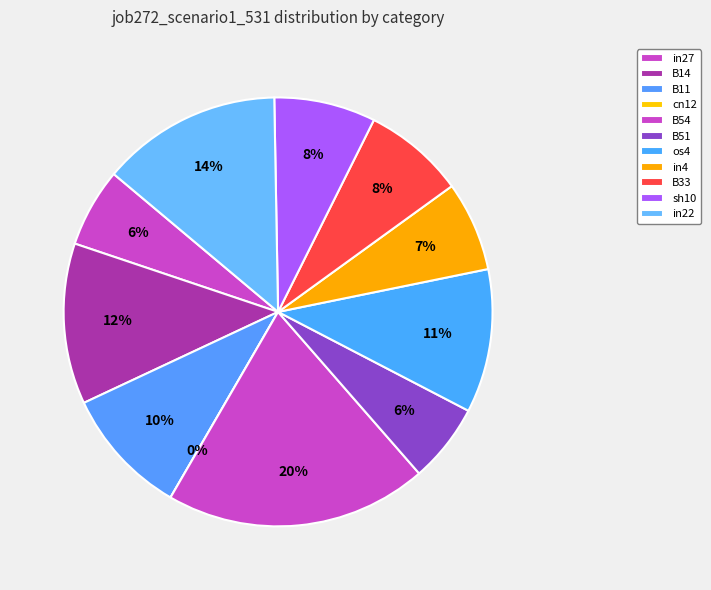

To the nearest percent, what portion does in27 represent?

6%